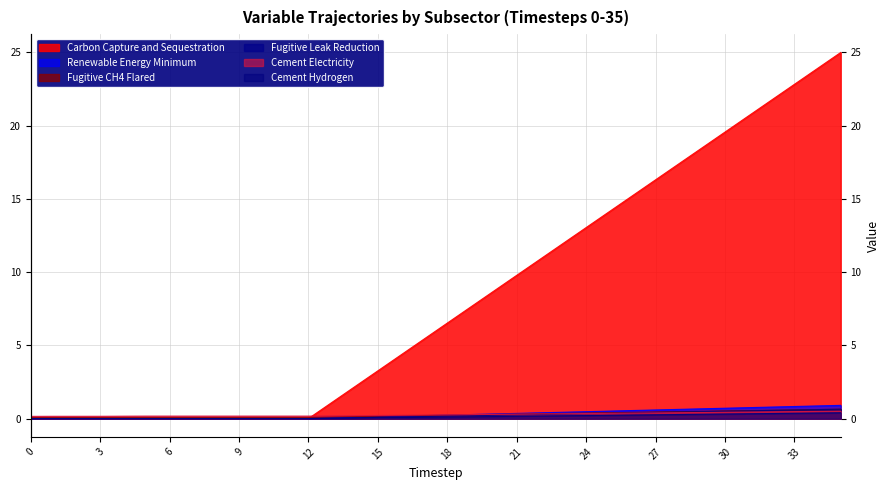

Which series changed the most between 20 and 31?

Carbon Capture and Sequestration